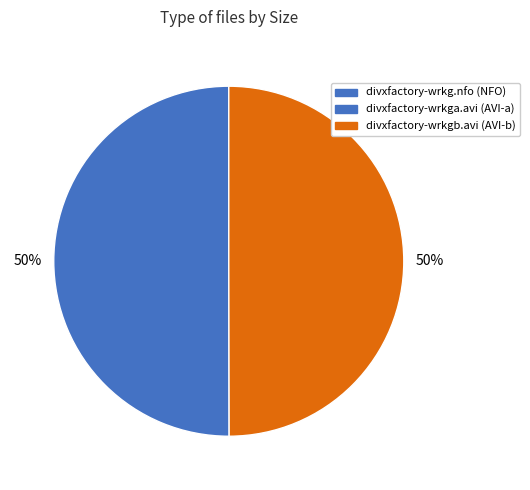

Is it true that divxfactory-wrkg.nfo is 11% of the pie?

False